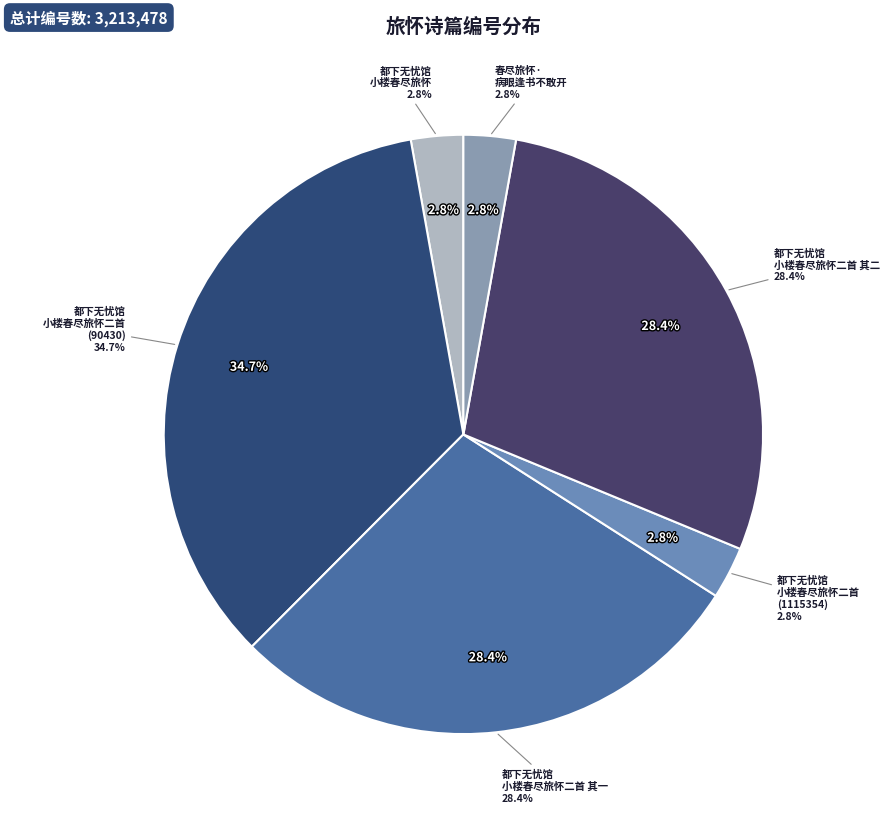

Combined, what portion of the pie is 都下无忧馆小楼春尽旅怀二首 其二 and 都下无忧馆小楼春尽旅怀二首?

31.2%